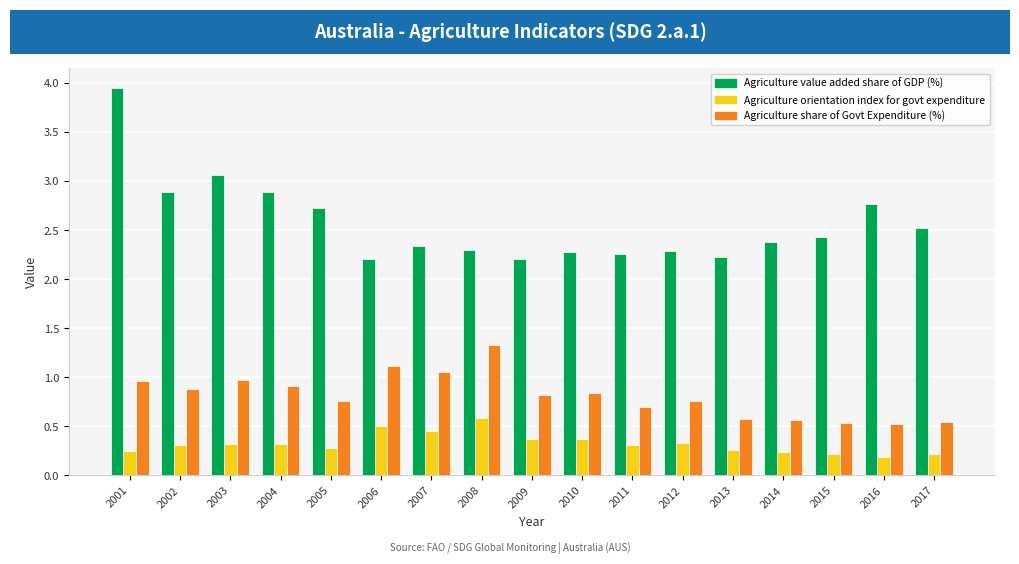

At which category is the sum across all series the highest?

2001